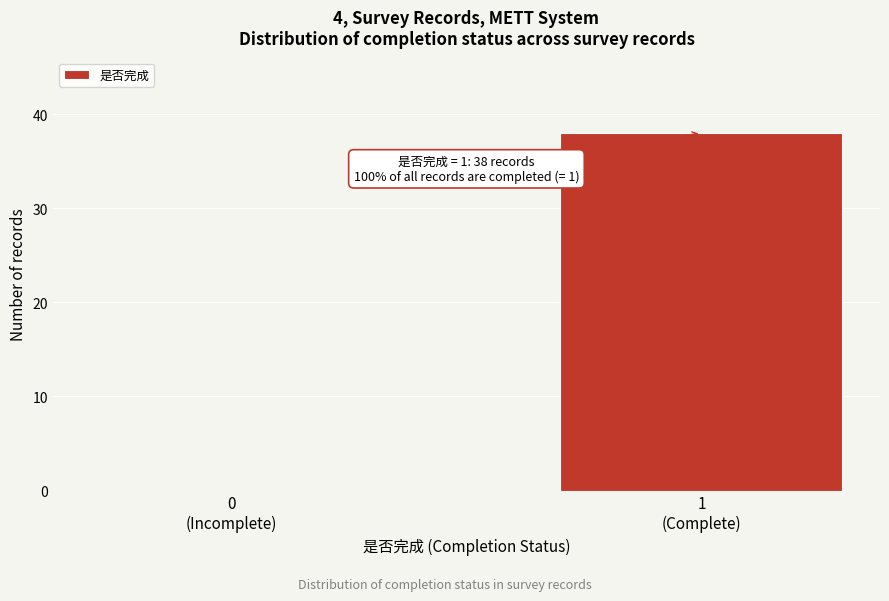

What is the sum of all values?

38